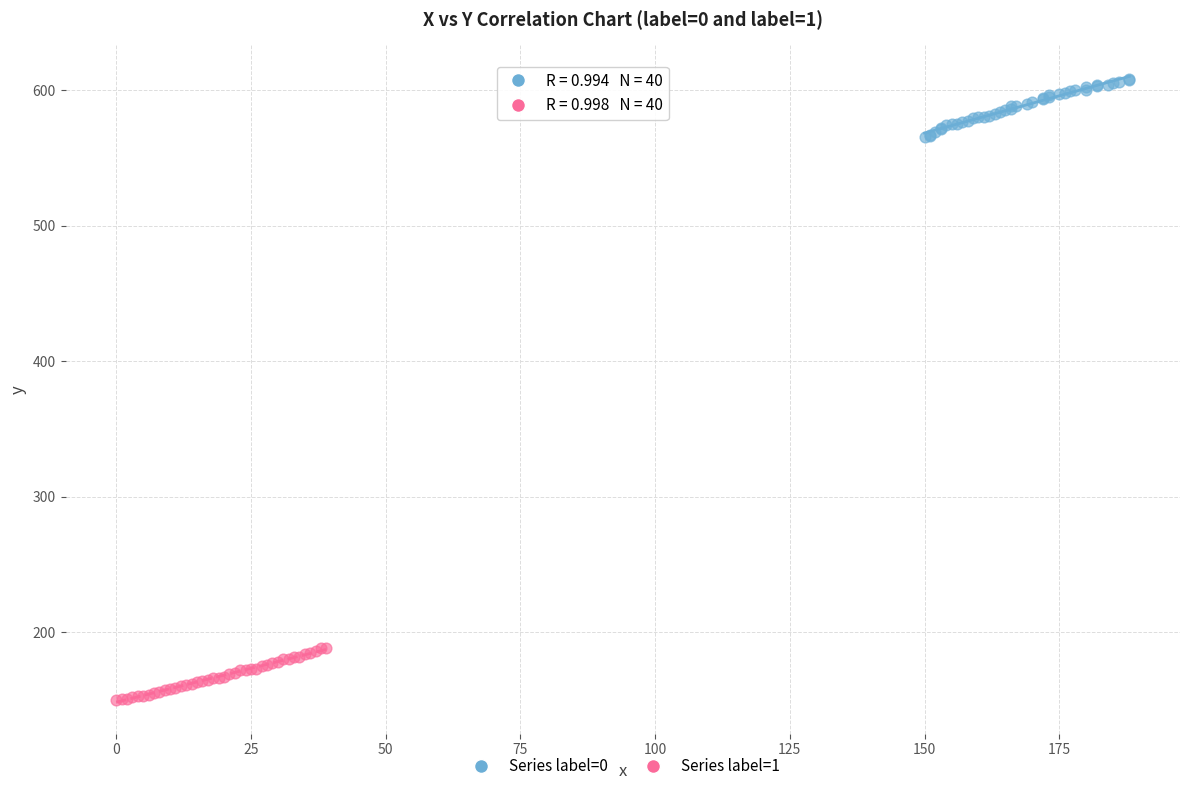

Which series reaches the maximum Y coordinate?

Series label=0